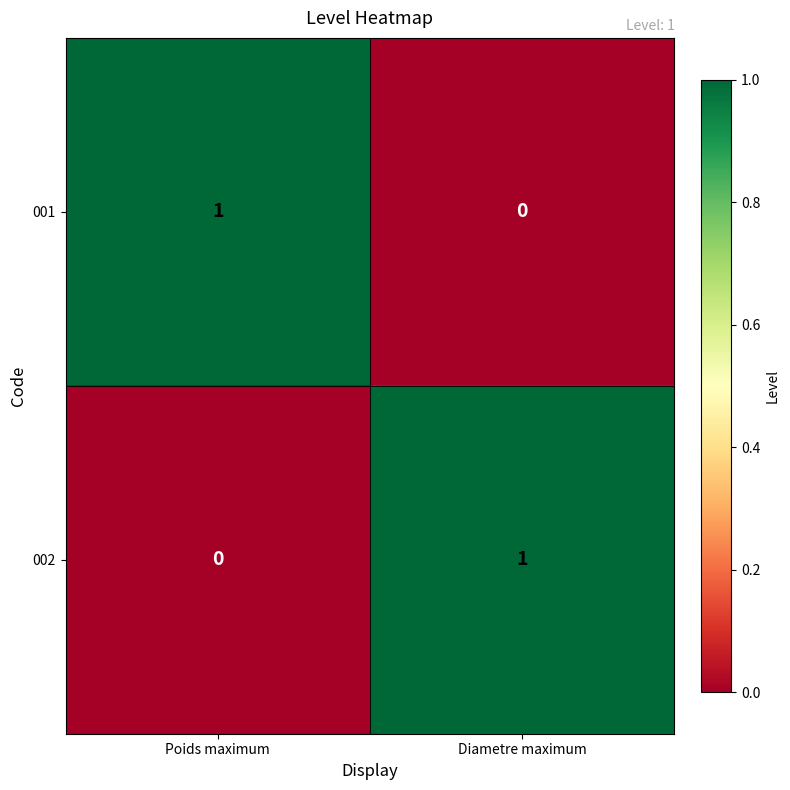

Is the value of 001 at Poids maximum greater than the value of 002 at Poids maximum?

Yes